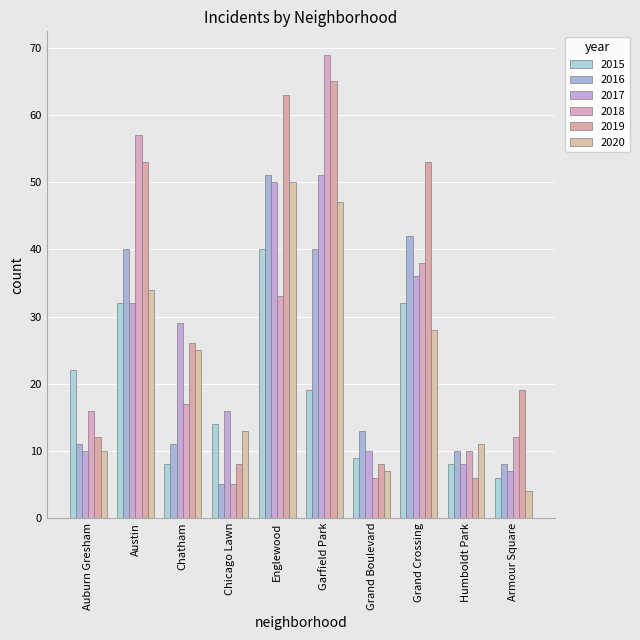

What is the sum of all 2020 values?

229